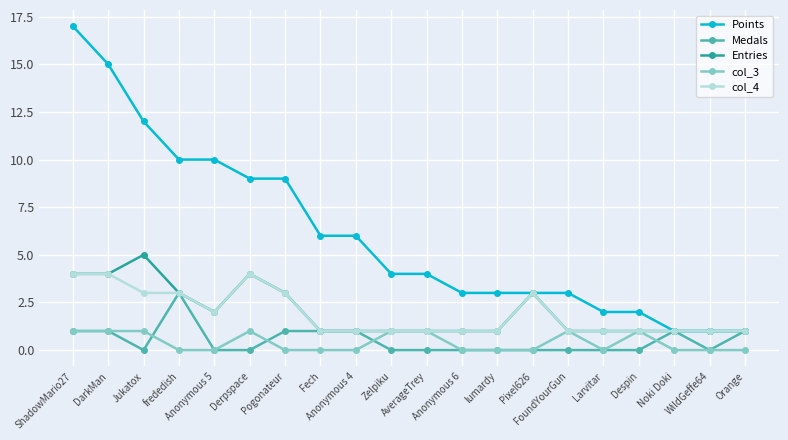

List the series in order of their peak value, highest first.

Points, Entries, col_4, Medals, col_3